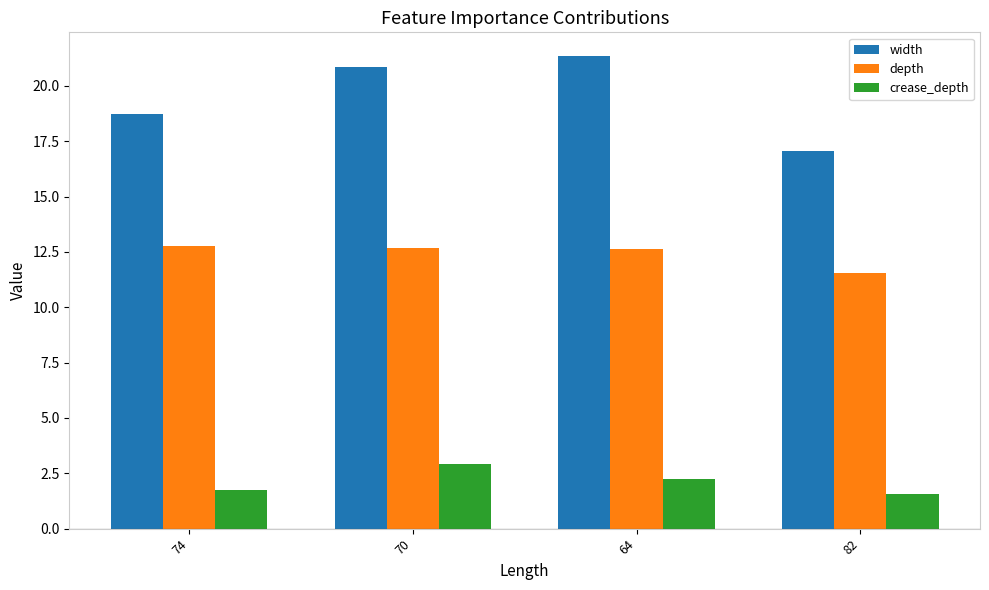

How many values in the width series are below 20?

2